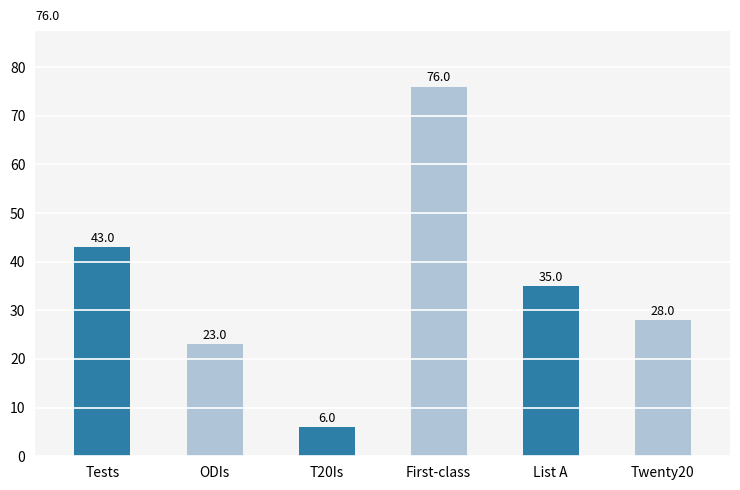

What is the value of the 5th bar from the left?

35